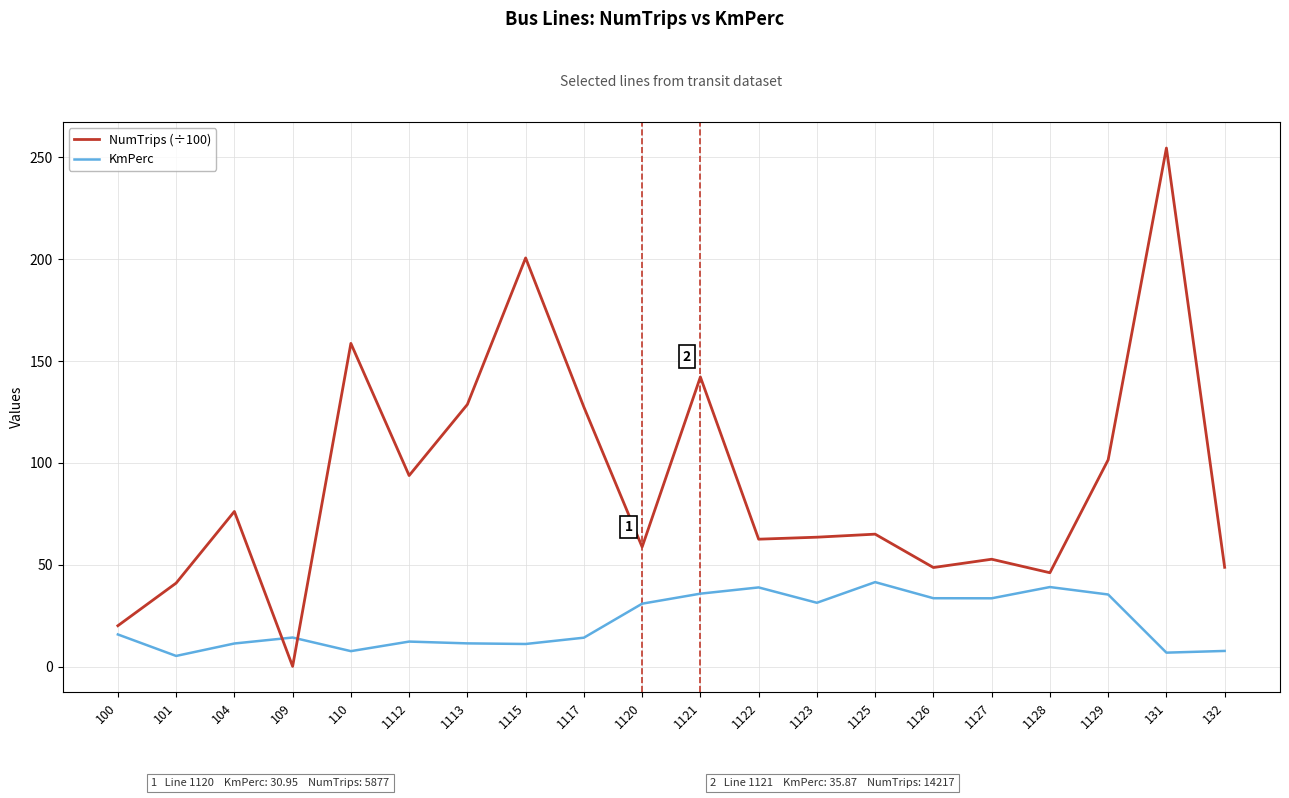

Which series has the largest total across all categories?

NumTrips (÷100)